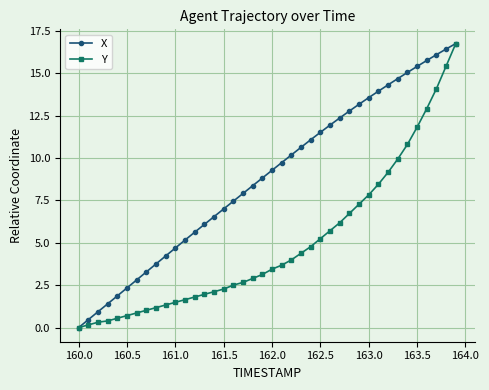

True or false: X has more than 0 interior local peaks.

False